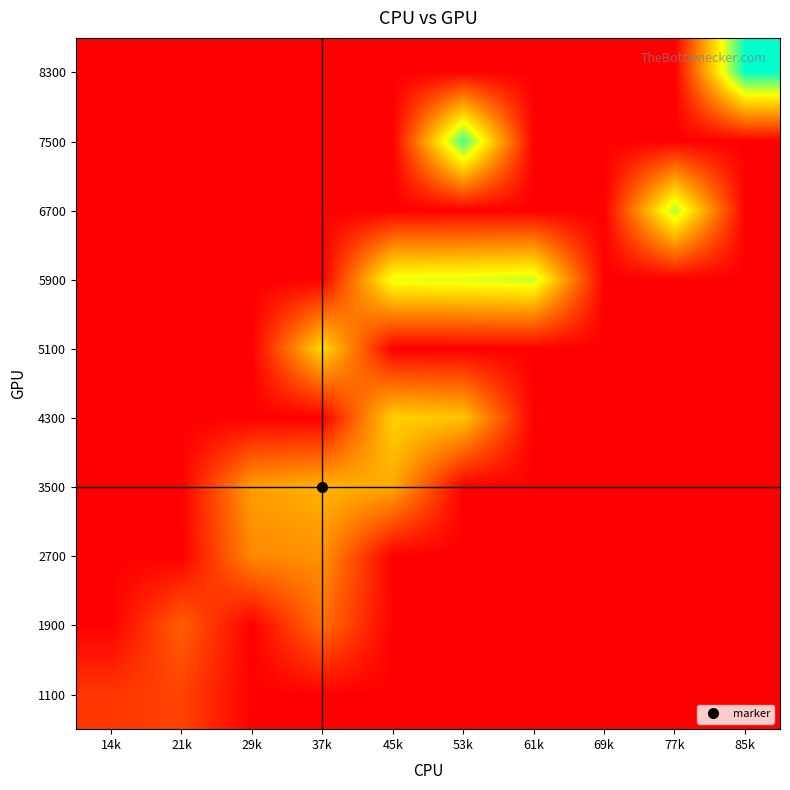

Reading left to right, list all the values displayed in this chart.

1100: 14k=1212.0	21k=1482.0	29k=0.0	37k=0.0	45k=0.0	53k=0.0	61k=0.0	69k=0.0	77k=0.0	85k=0.0
1900: 14k=0.0	21k=2099.0	29k=0.0	37k=2449.0	45k=0.0	53k=0.0	61k=0.0	69k=0.0	77k=0.0	85k=0.0
2700: 14k=0.0	21k=0.0	29k=3000.5	37k=3197.0	45k=0.0	53k=0.0	61k=0.0	69k=0.0	77k=0.0	85k=0.0
3500: 14k=0.0	21k=0.0	29k=3475.0	37k=3960.0	45k=3723.0	53k=0.0	61k=0.0	69k=0.0	77k=0.0	85k=0.0
4300: 14k=0.0	21k=0.0	29k=0.0	37k=0.0	45k=4609.5	53k=4326.0	61k=0.0	69k=0.0	77k=0.0	85k=0.0
5100: 14k=0.0	21k=0.0	29k=0.0	37k=4817.0	45k=0.0	53k=0.0	61k=0.0	69k=0.0	77k=0.0	85k=0.0
5900: 14k=0.0	21k=0.0	29k=0.0	37k=0.0	45k=5857.5	53k=5976.0	61k=6192.0	69k=0.0	77k=0.0	85k=0.0
6700: 14k=0.0	21k=0.0	29k=0.0	37k=0.0	45k=0.0	53k=0.0	61k=0.0	69k=0.0	77k=6504.0	85k=0.0
7500: 14k=0.0	21k=0.0	29k=0.0	37k=0.0	45k=0.0	53k=7668.0	61k=0.0	69k=0.0	77k=0.0	85k=0.0
8300: 14k=0.0	21k=0.0	29k=0.0	37k=0.0	45k=0.0	53k=0.0	61k=0.0	69k=0.0	77k=0.0	85k=8418.0